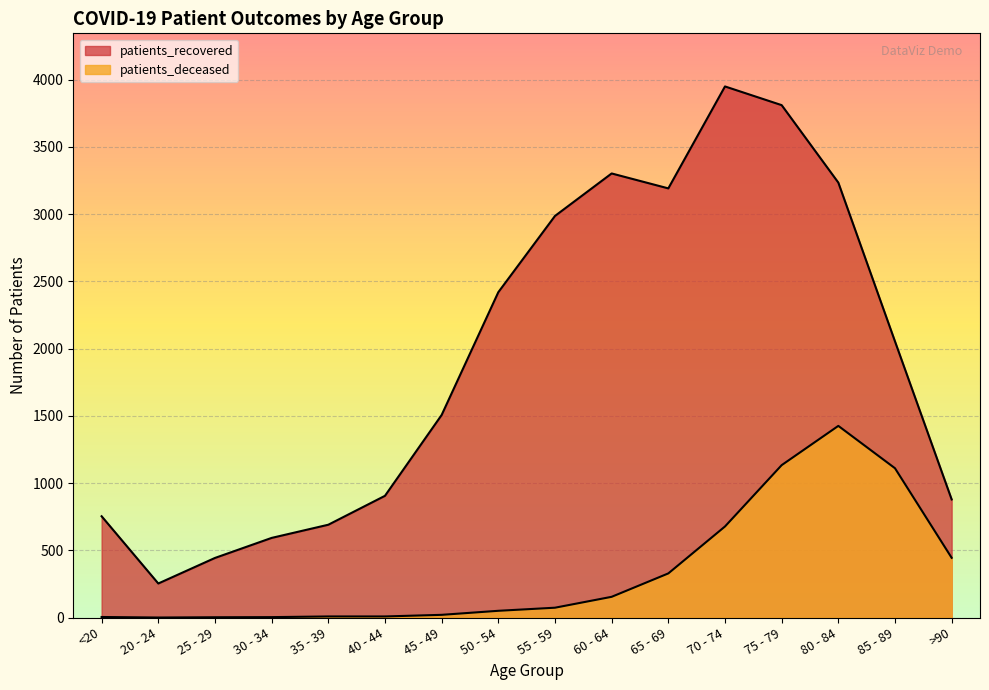

Reading left to right, what are all the values shown in this chart?

patients_recovered: <20=753	20 - 24=253	25 - 29=443	30 - 34=592	35 - 39=690	40 - 44=905	45 - 49=1506	50 - 54=2419	55 - 59=2986	60 - 64=3302	65 - 69=3191	70 - 74=3949	75 - 79=3810	80 - 84=3234	85 - 89=2053	>90=878
patients_deceased: <20=4	20 - 24=0	25 - 29=2	30 - 34=3	35 - 39=8	40 - 44=8	45 - 49=20	50 - 54=50	55 - 59=73	60 - 64=154	65 - 69=328	70 - 74=677	75 - 79=1133	80 - 84=1425	85 - 89=1110	>90=444